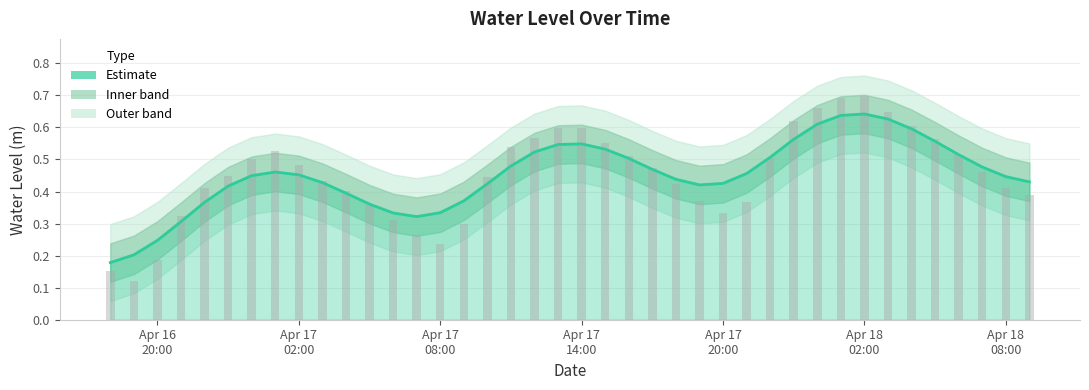

What is the difference between the values at 2023-04-17 12:00:00 and 2023-04-18 09:00:00?

0.2